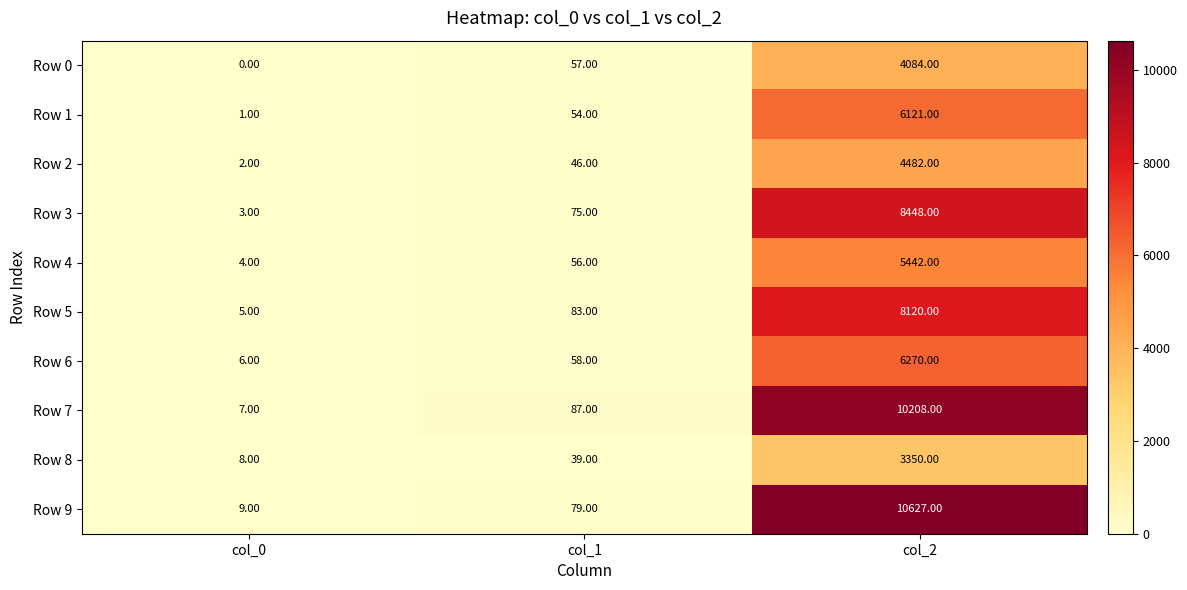

What is the spread (max minus min) of values at col_0?

9